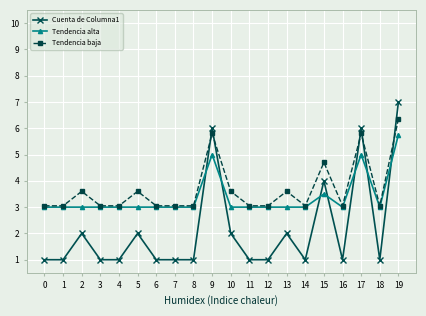

The Tendencia baja series shows 0.7 at 4. True or false?

False